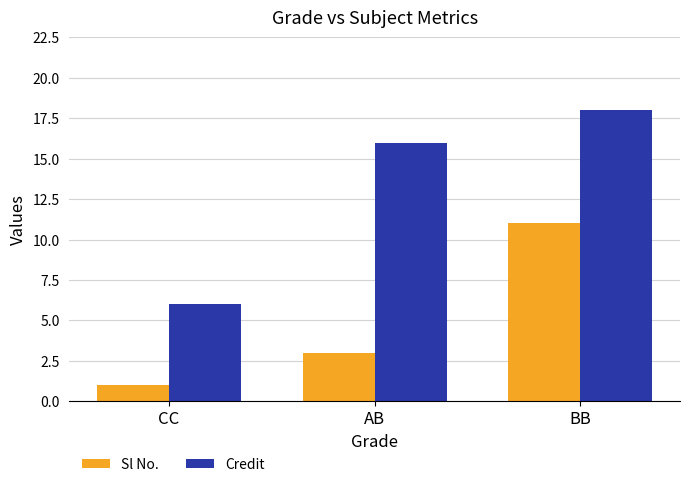

What is the sum of the Credit values at BB and AB?

34